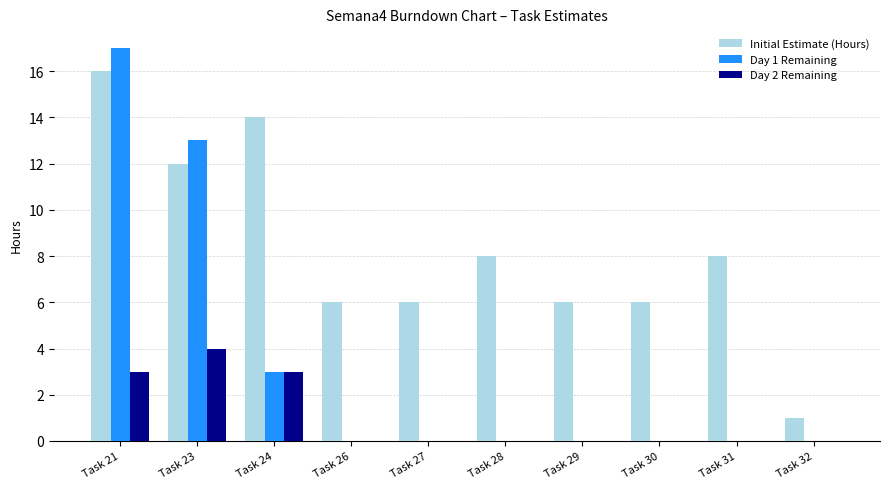

Which series changed the most between Task 23 and Task 26?

Day 1 Remaining